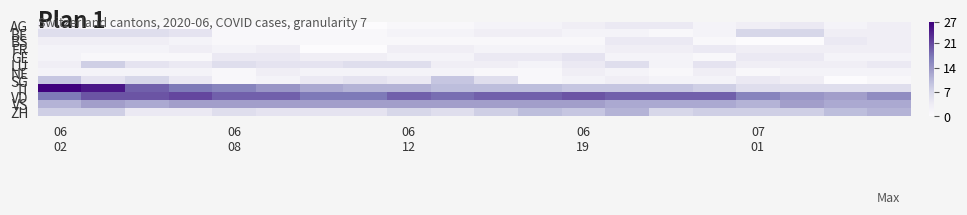

Which series has the largest range (max minus min)?

TI